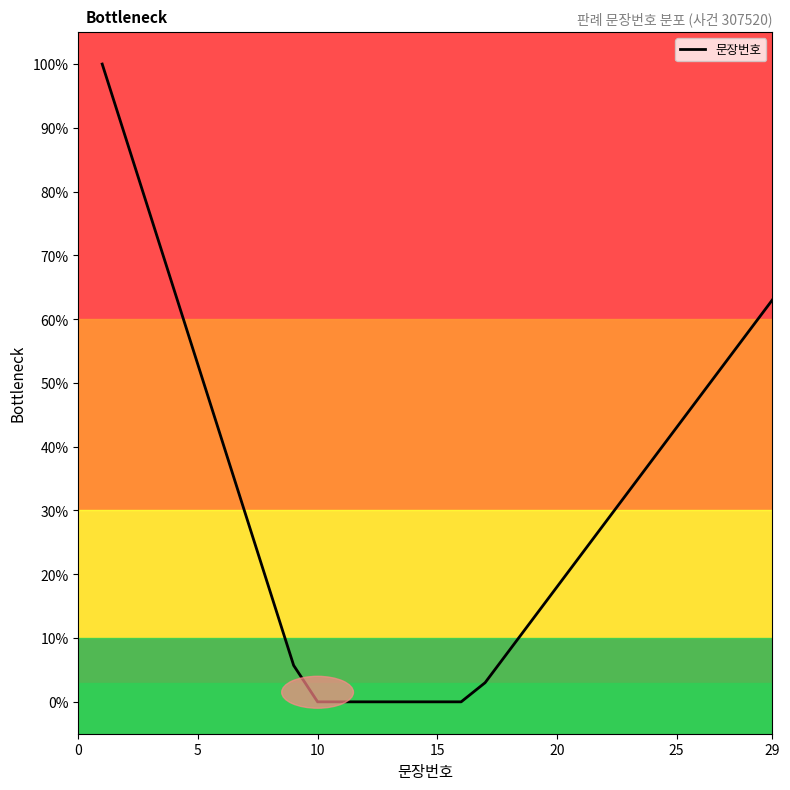

What is the difference between the maximum and minimum values?

100.0